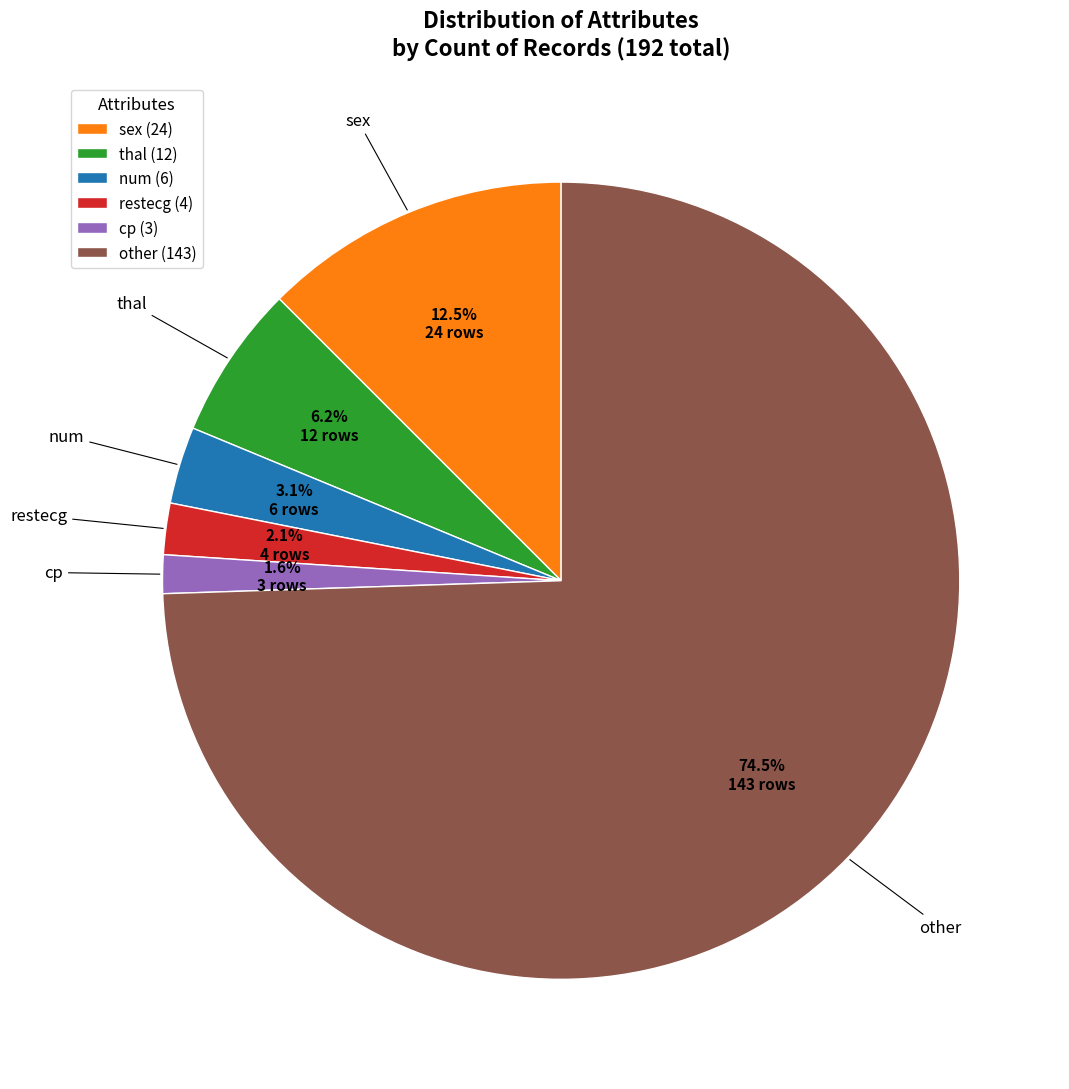

What is the largest slice in the pie chart?

other (143)